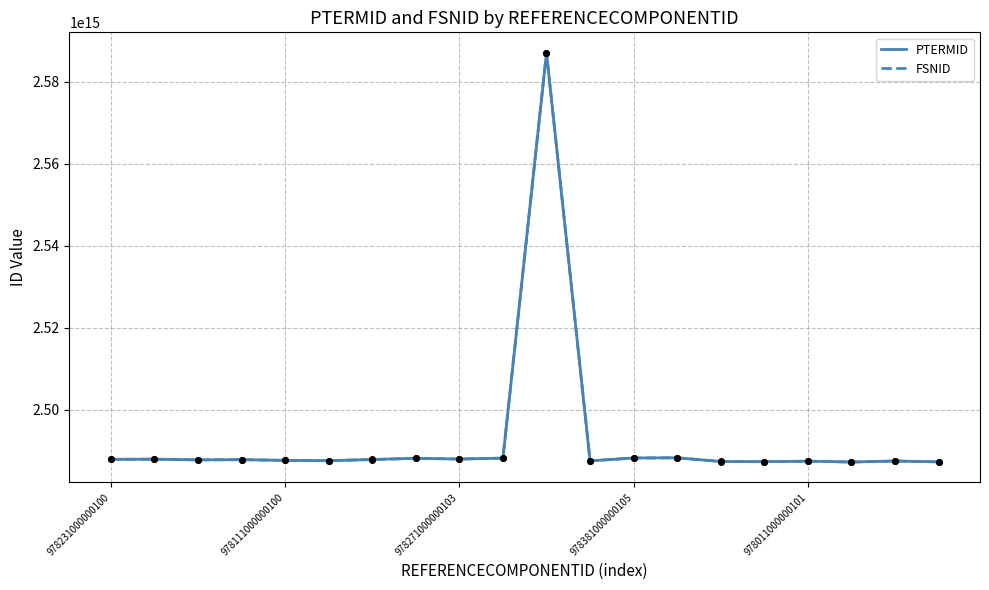

At how many categories does at least one series exceed 2554676028879098?

1